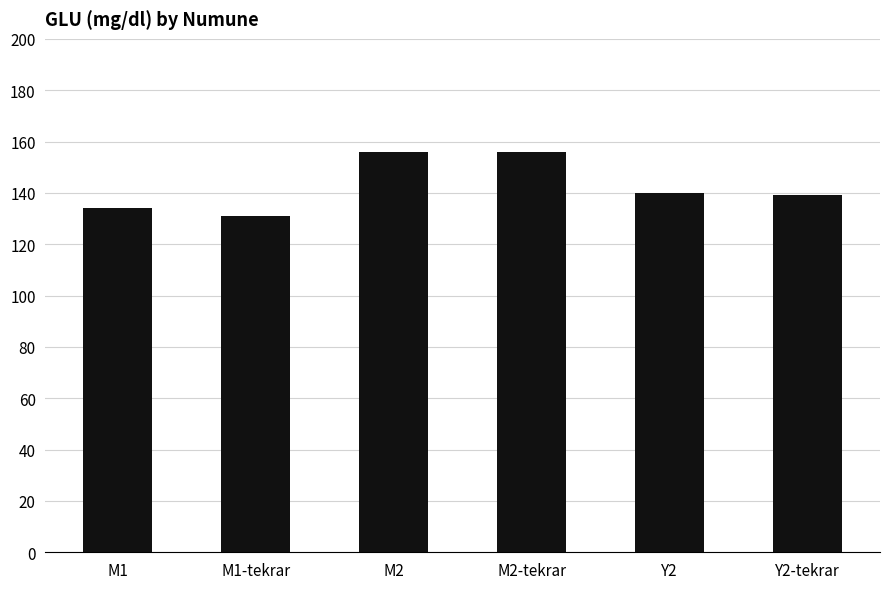

What is the value of the 4th bar from the left?

156